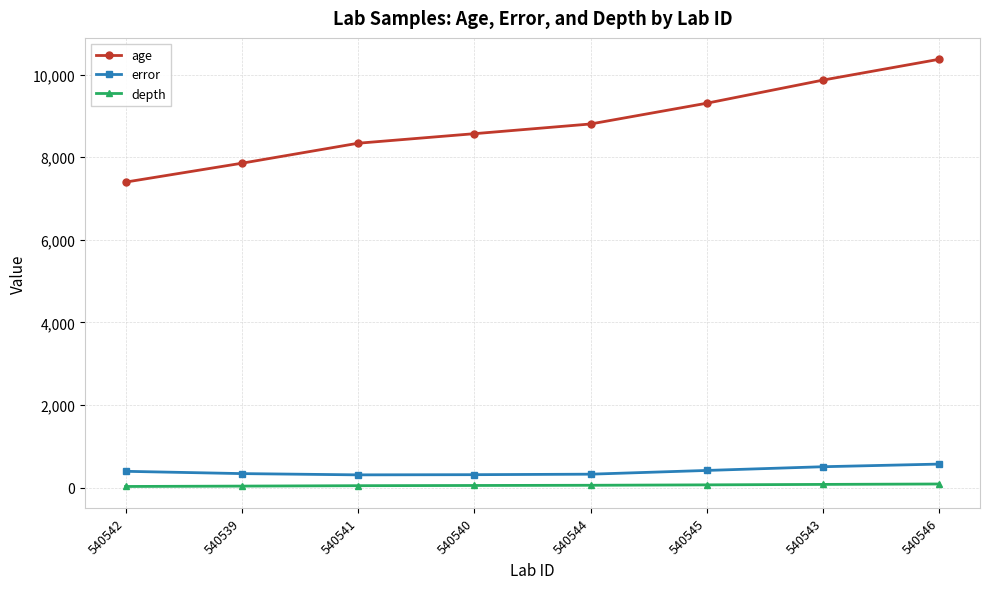

What is the average value of the age series?

8814.4